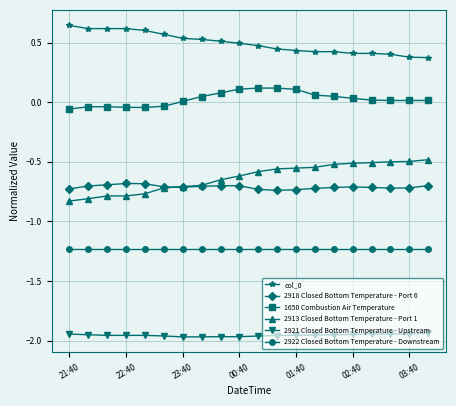

What is the maximum value for 2922 Closed Bottom Temperature - Downstream?

-1.2